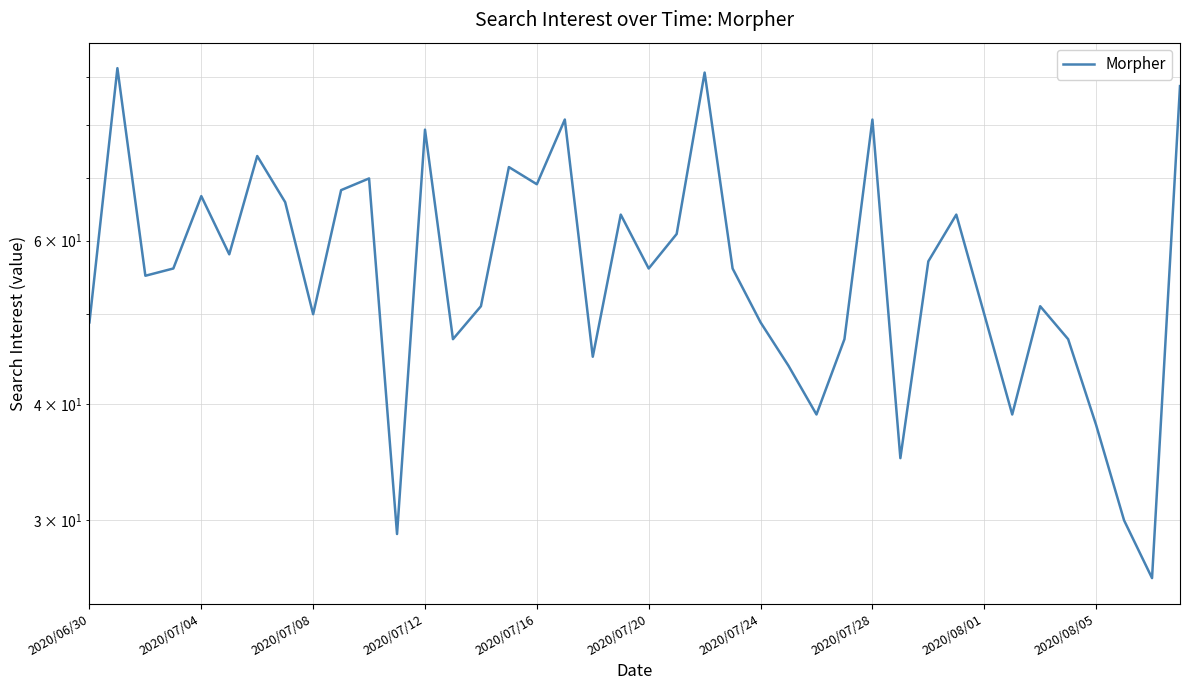

Does the chart display data point markers on the line(s)?

No